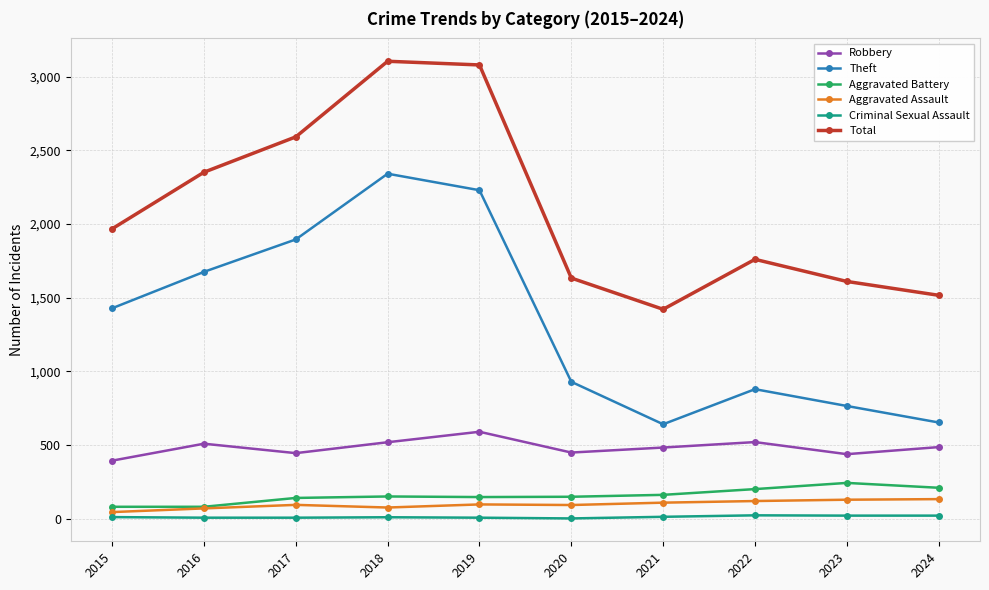

What is the maximum value shown in the chart?

3105